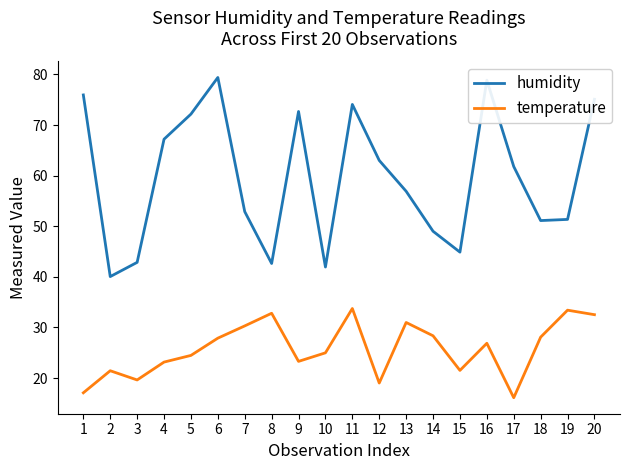

Which category has the lowest value in the temperature series?

17